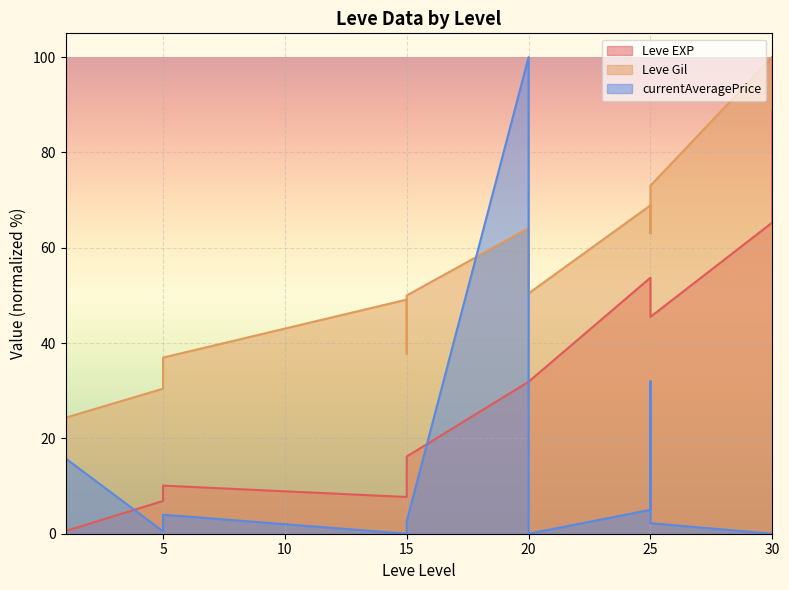

What is the difference between the maximum and minimum values in the Leve Gil series?

75.7